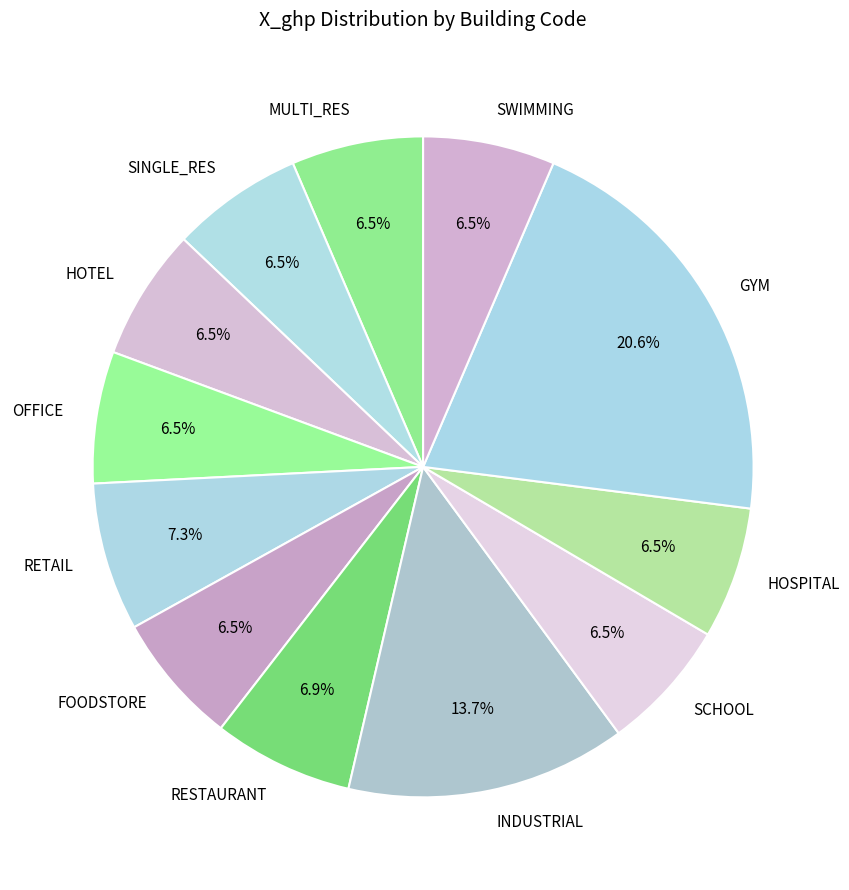

Approximately how many times larger is the value at SINGLE_RES compared to HOTEL?

1.0